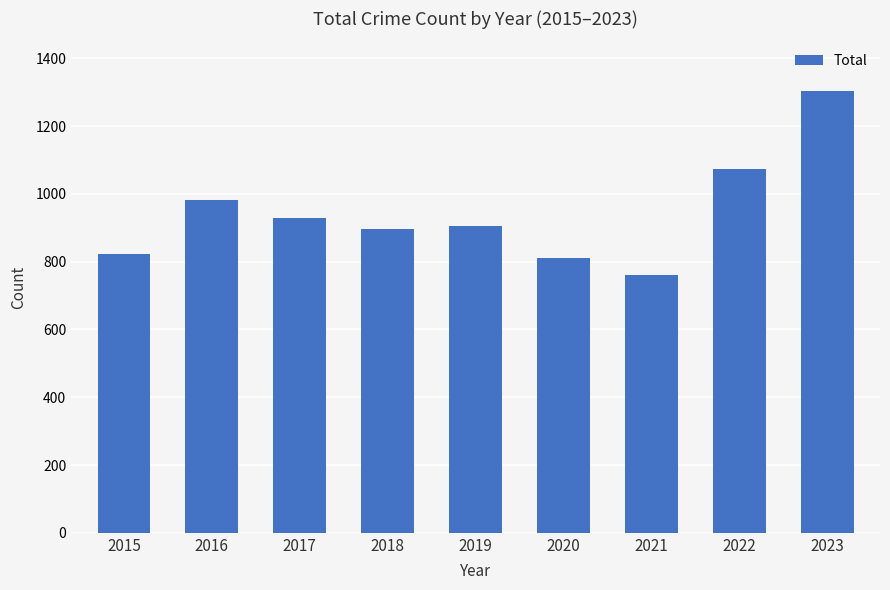

What is the difference between the maximum and second lowest values?

493